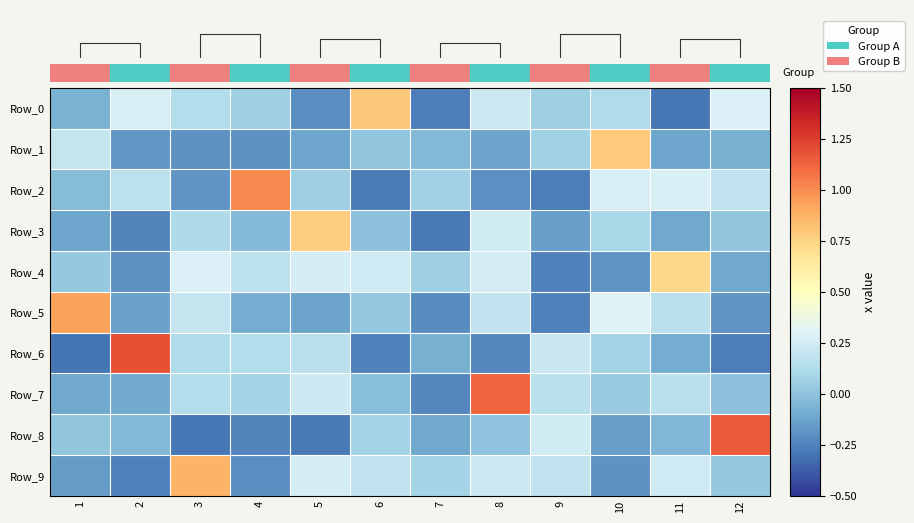

Rank the categories by Row_3 value from lowest to highest.

7, 2, 9, 1, 11, 4, 6, 12, 10, 3, 8, 5